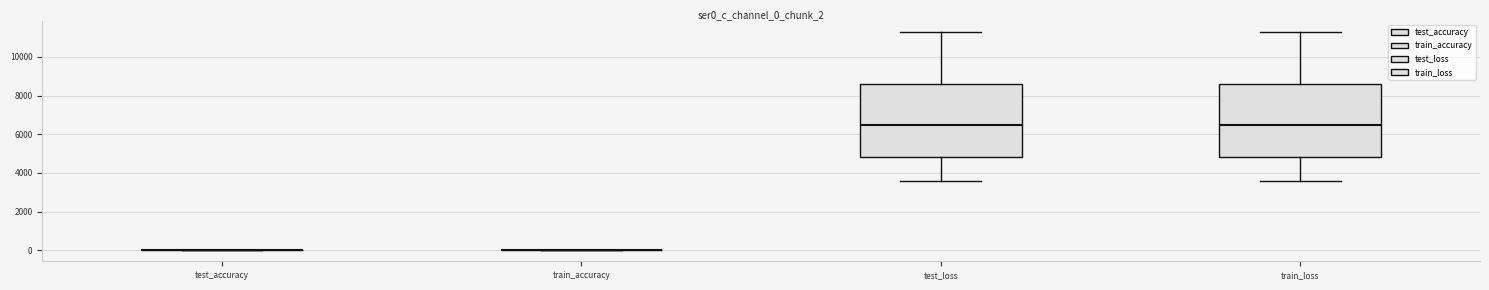

Reading left to right, read every box against the y-axis: the position of its median line, the range the box covers, and the ends of its whiskers. The values are not printed on the chart, so give them approximately, as read against the axis.

test_accuracy: box collapsed to a line at 0, whiskers 0 to 0
train_accuracy: box collapsed to a line at 0, whiskers 0 to 0
test_loss: median 6400, box 4800 to 8600, whiskers 3600 to 11200
train_loss: median 6400, box 4800 to 8600, whiskers 3600 to 11200